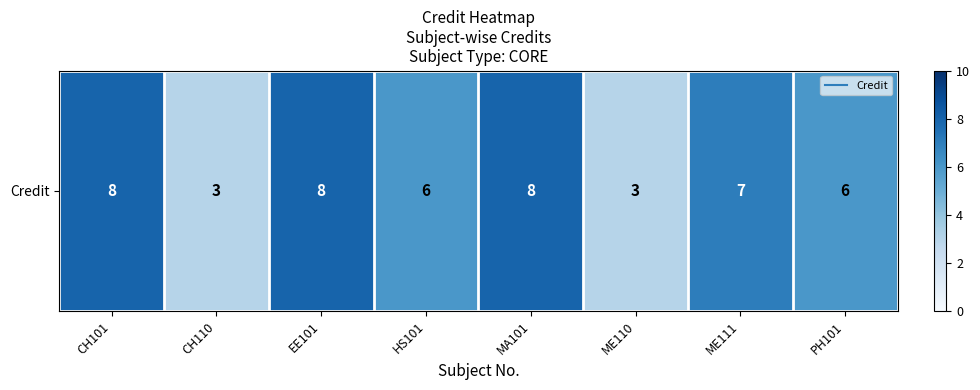

At which label does the data first exceed 7?

CH101